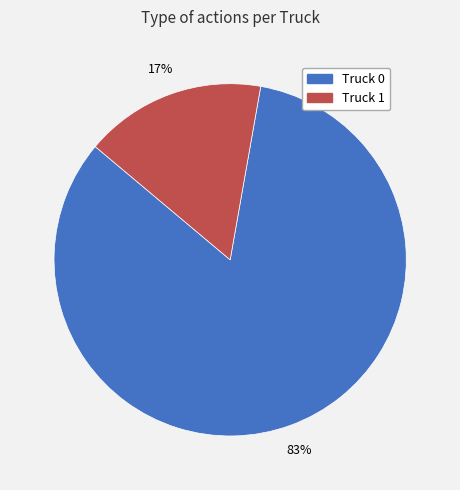

Which has a higher value, Truck 0 or Truck 1?

Truck 0